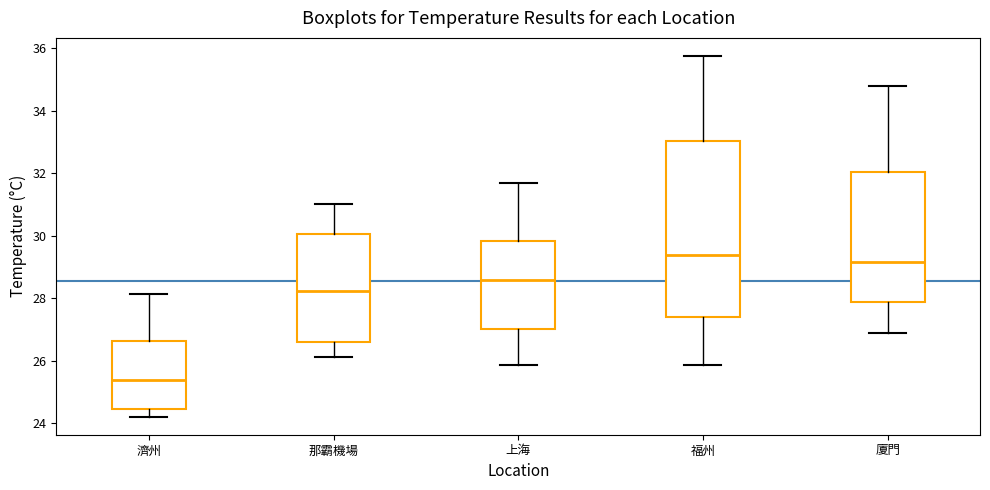

Which box is the tallest, from its lower edge to its upper edge?

福州